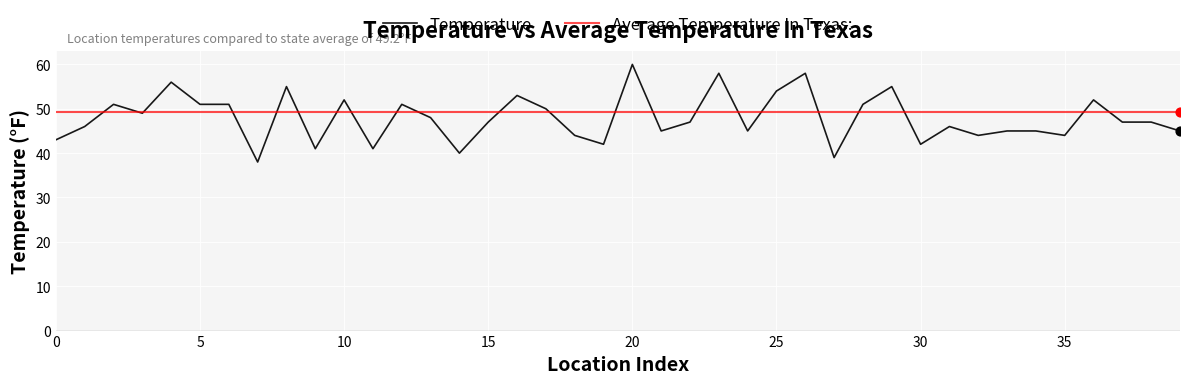

Rank the series by their maximum value, from highest to lowest.

Temperature, Average Temperature In Texas: